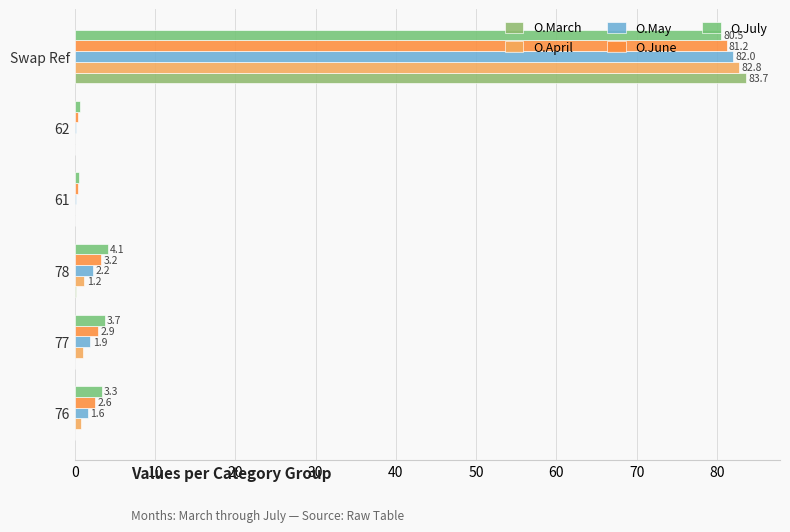

What are all the series names shown in the legend?

O.March, O.April, O.May, O.June, O.July